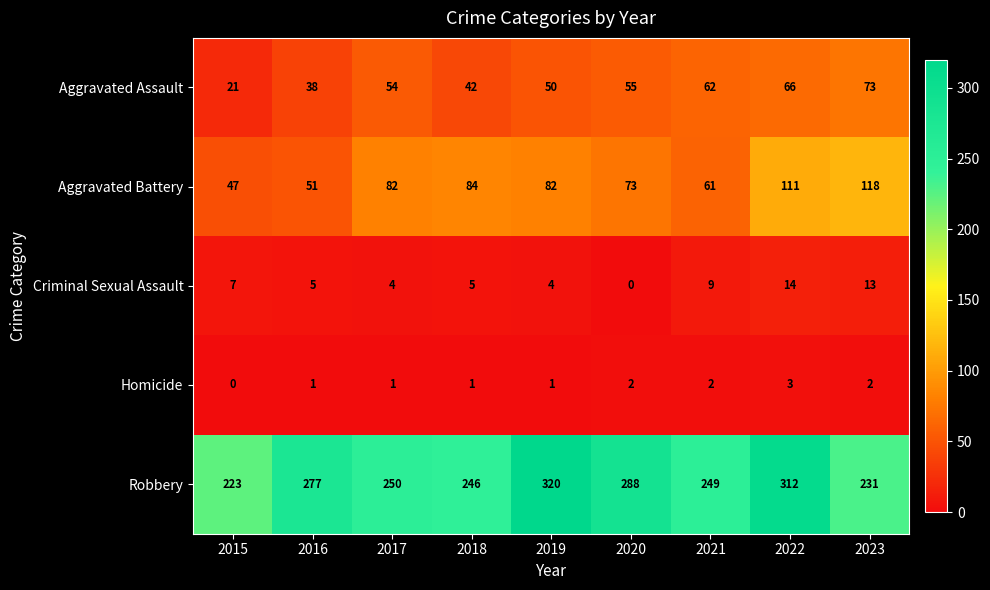

Which series has the largest range (max minus min)?

Robbery